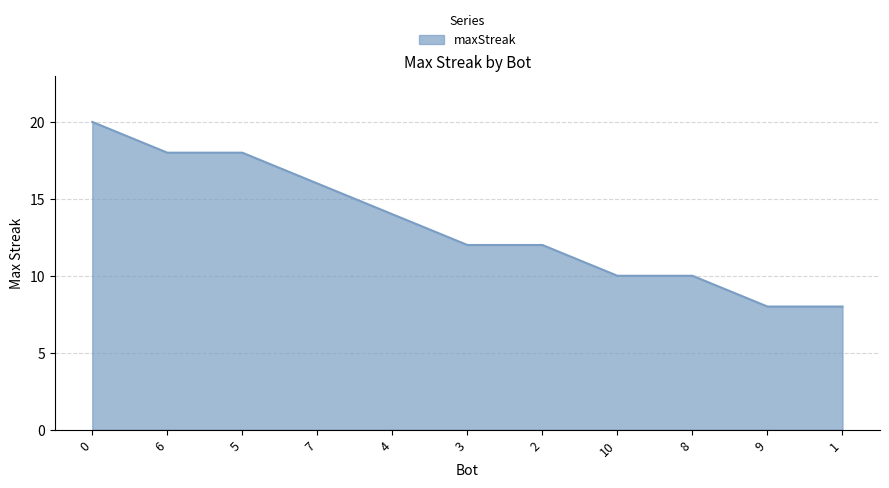

Read the value at 3.

12